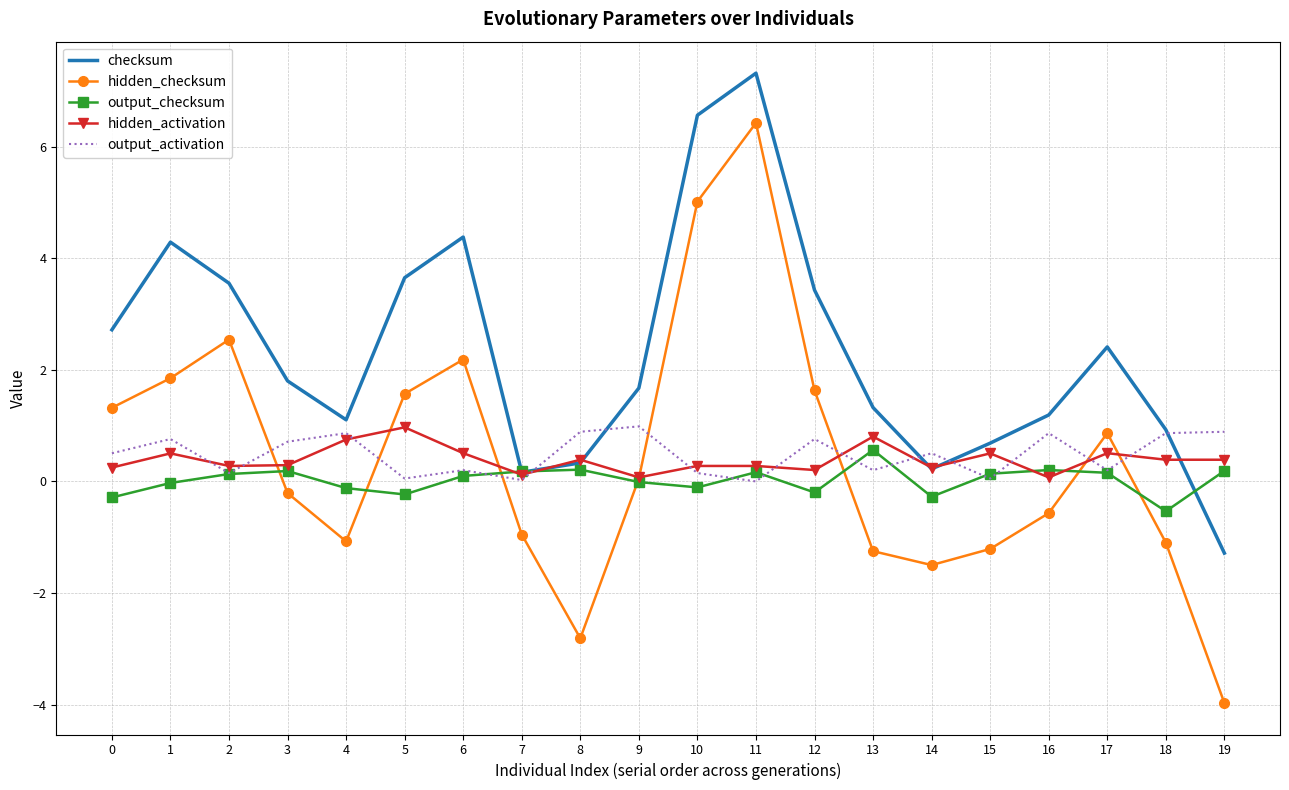

What is the sum of all output_activation values?

9.6